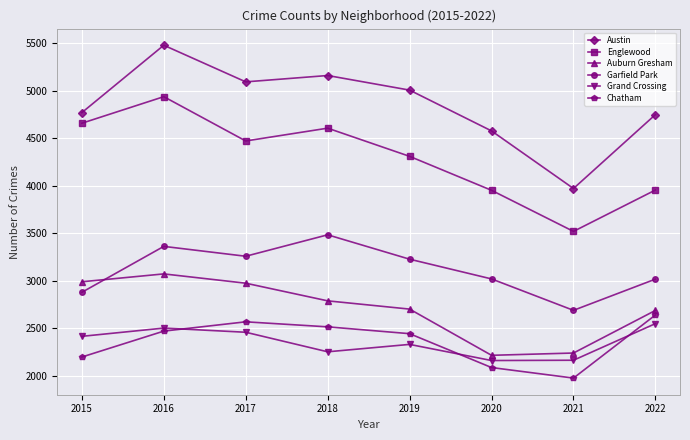

What is the sum of the Auburn Gresham values at 2016 and 2017?

6044